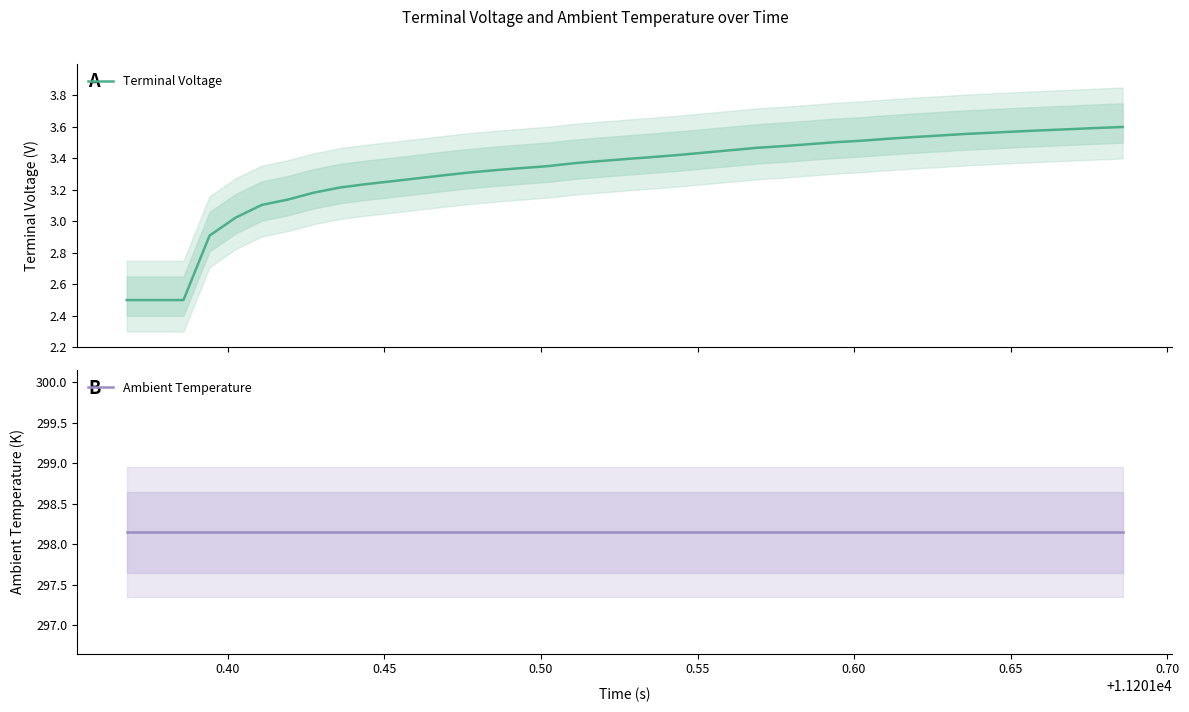

What is the lowest value of the Terminal Voltage series?

2.5